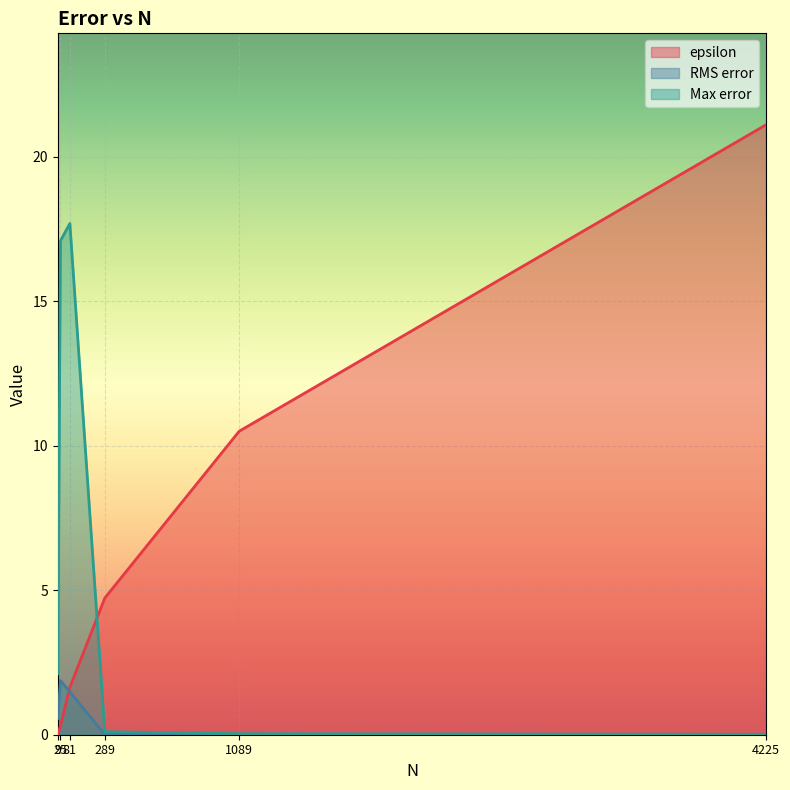

How many data points does each series have?

6